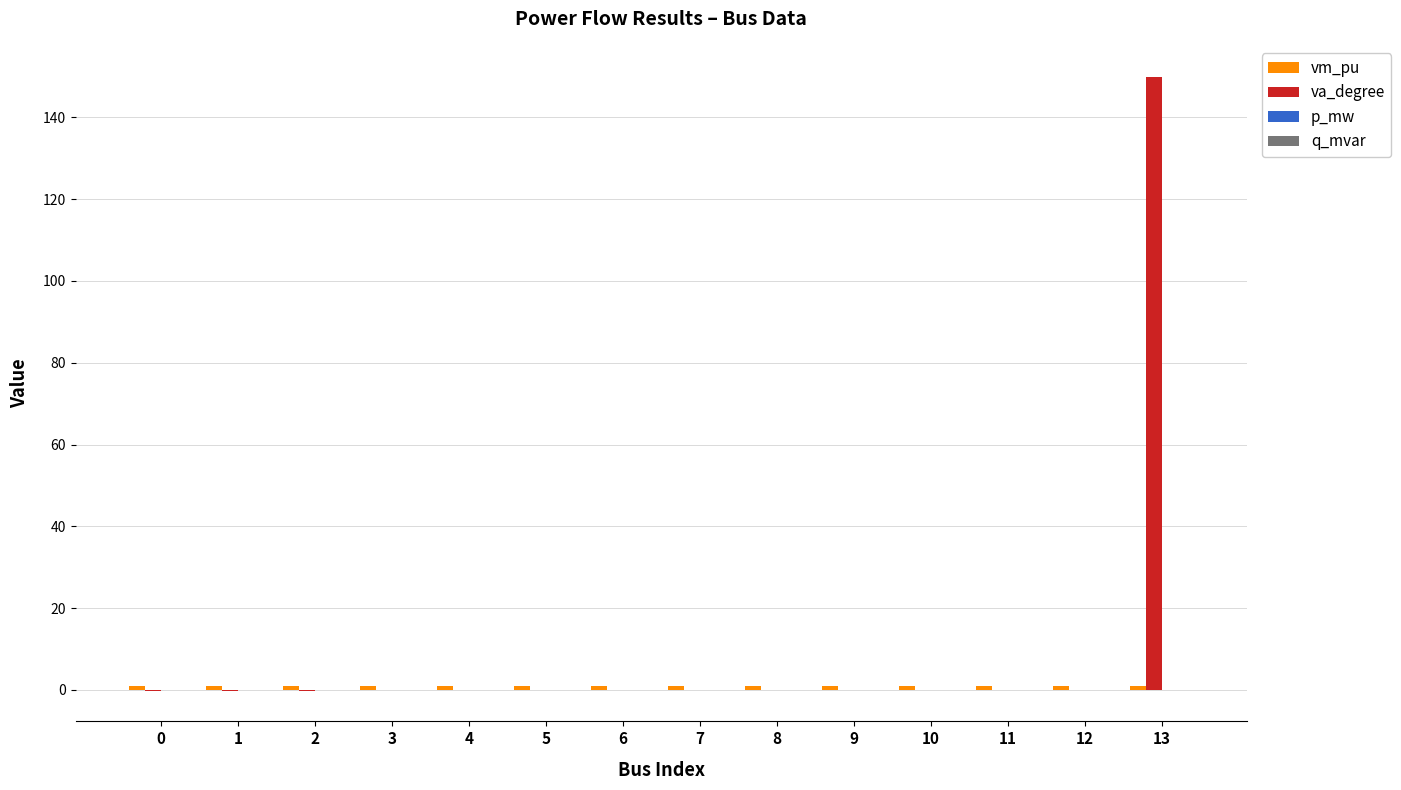

How many data points does each series have?

14